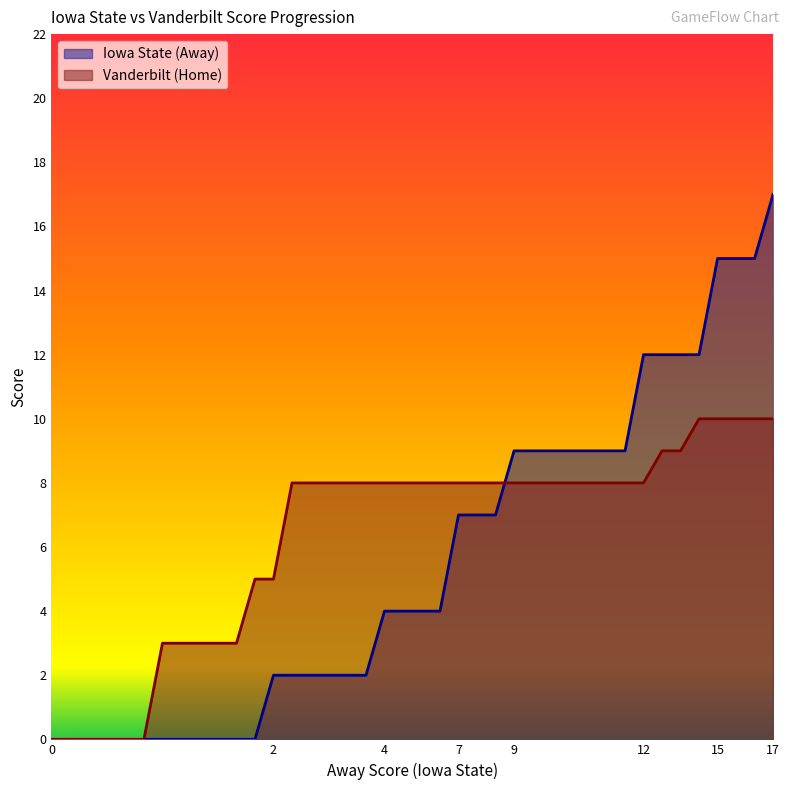

How many series are shown in this chart?

2